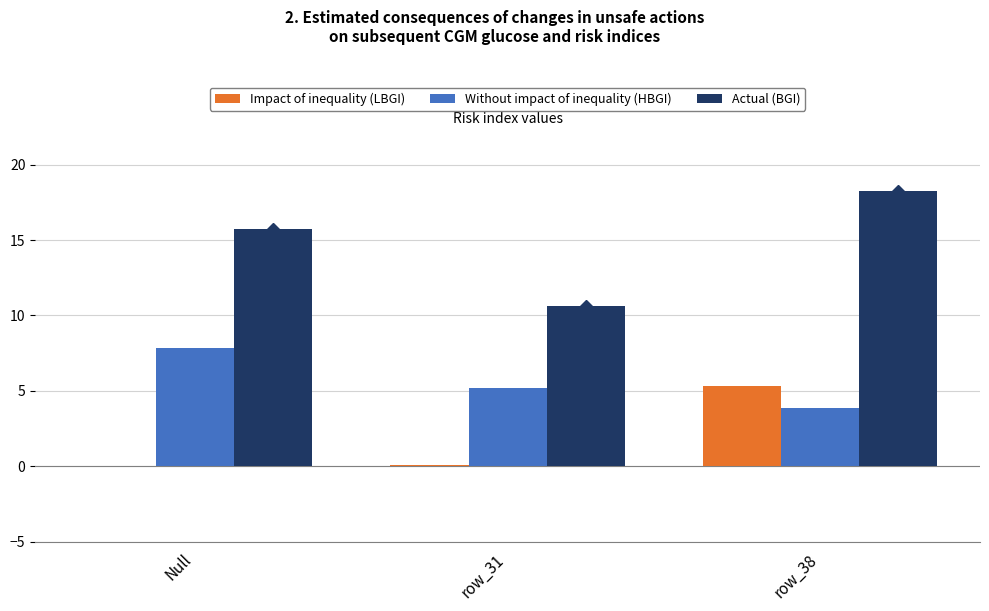

At which category does the chart reach its peak across all series?

row_38